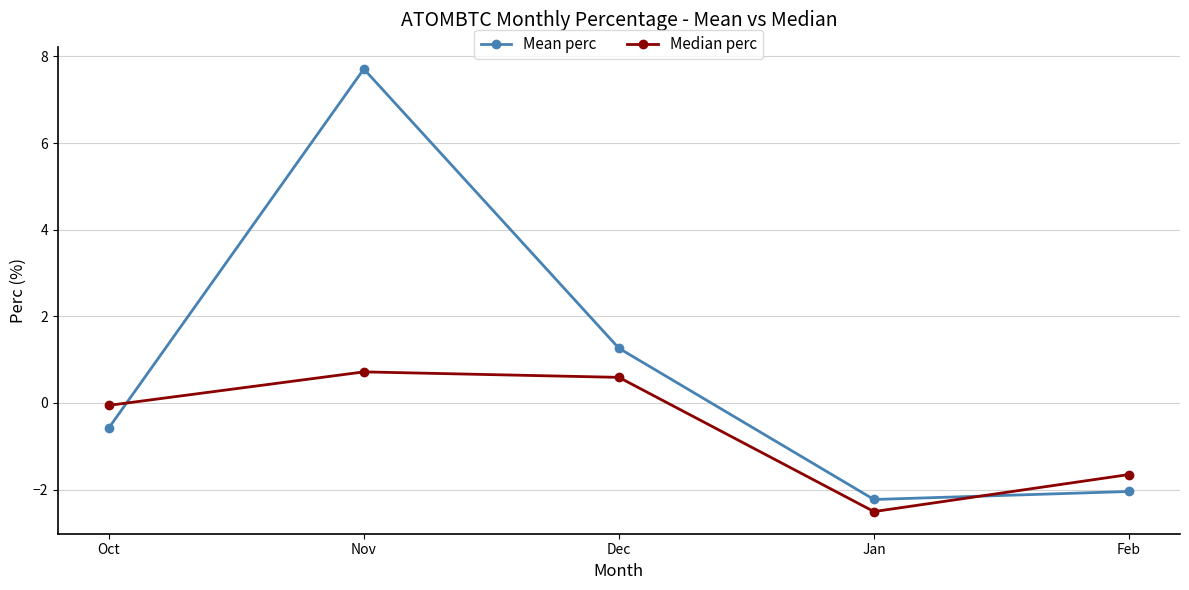

Where does the Median perc series first go above 0?

Nov